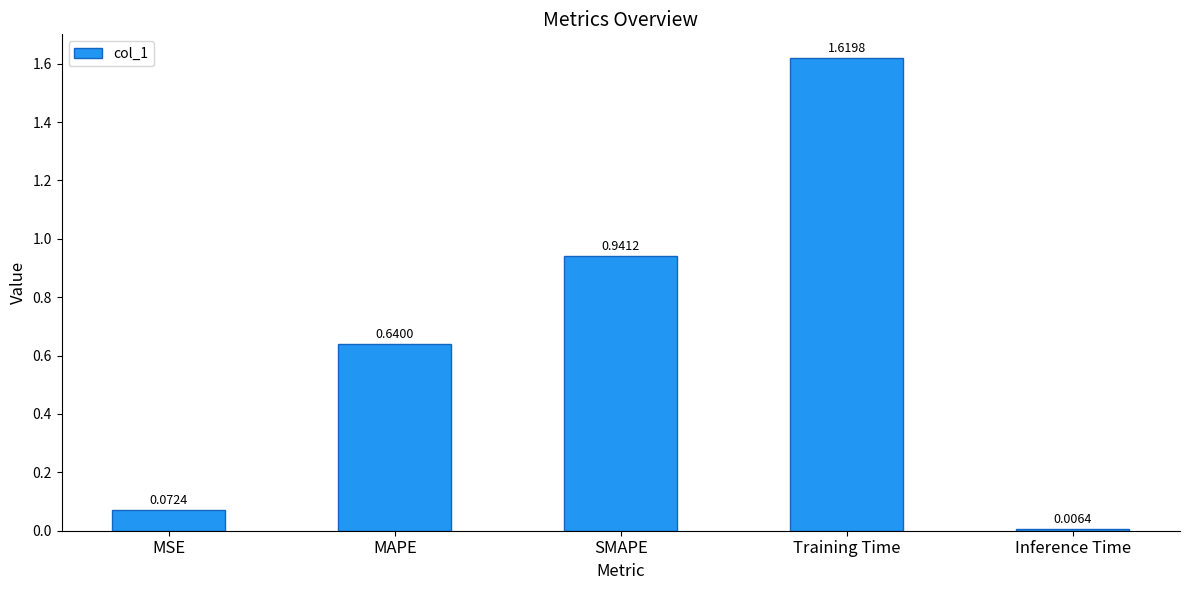

What is the label of the 4th bar from the left?

Training Time